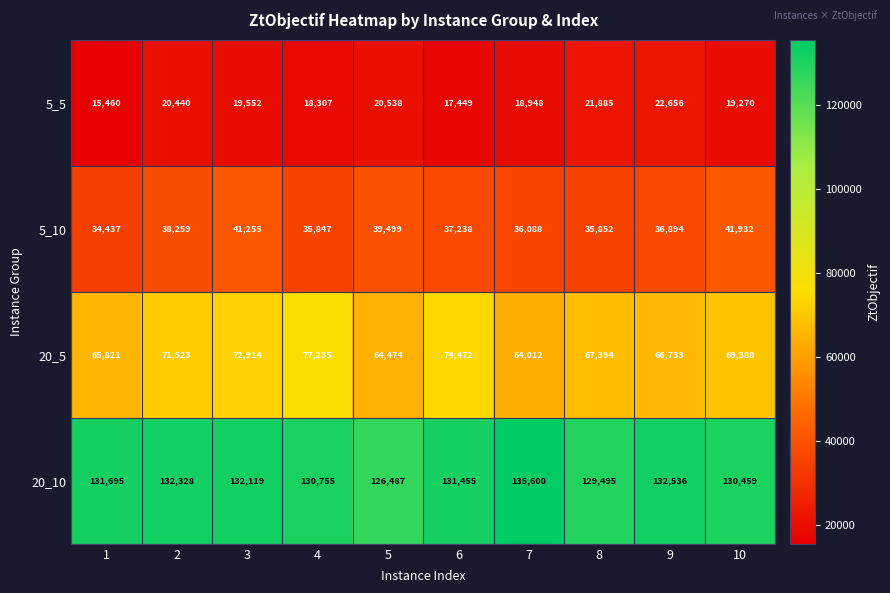

List the series in order of their peak value, lowest first.

5_5, 5_10, 20_5, 20_10